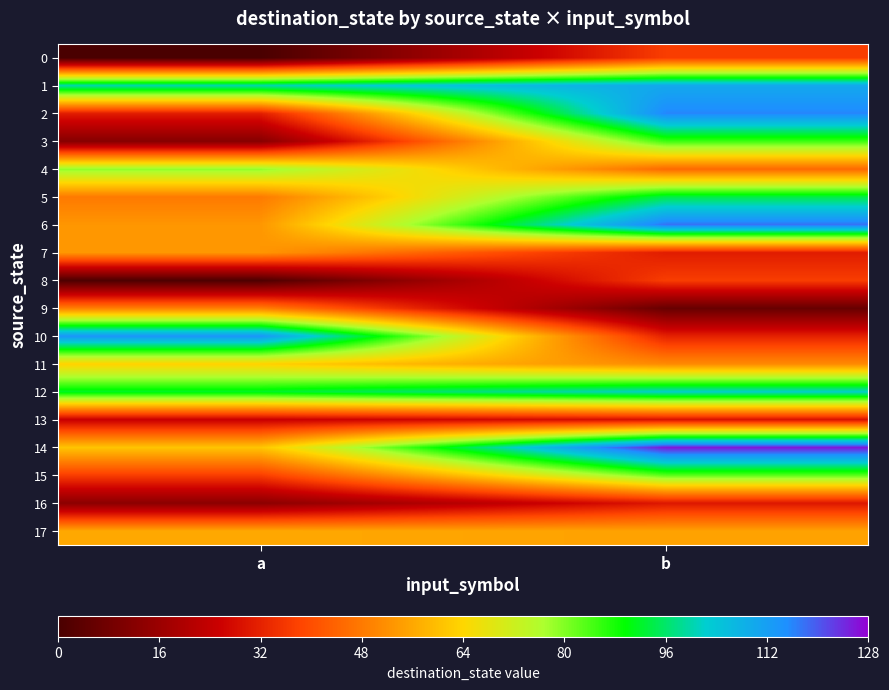

At which category does the chart reach its peak across all series?

b